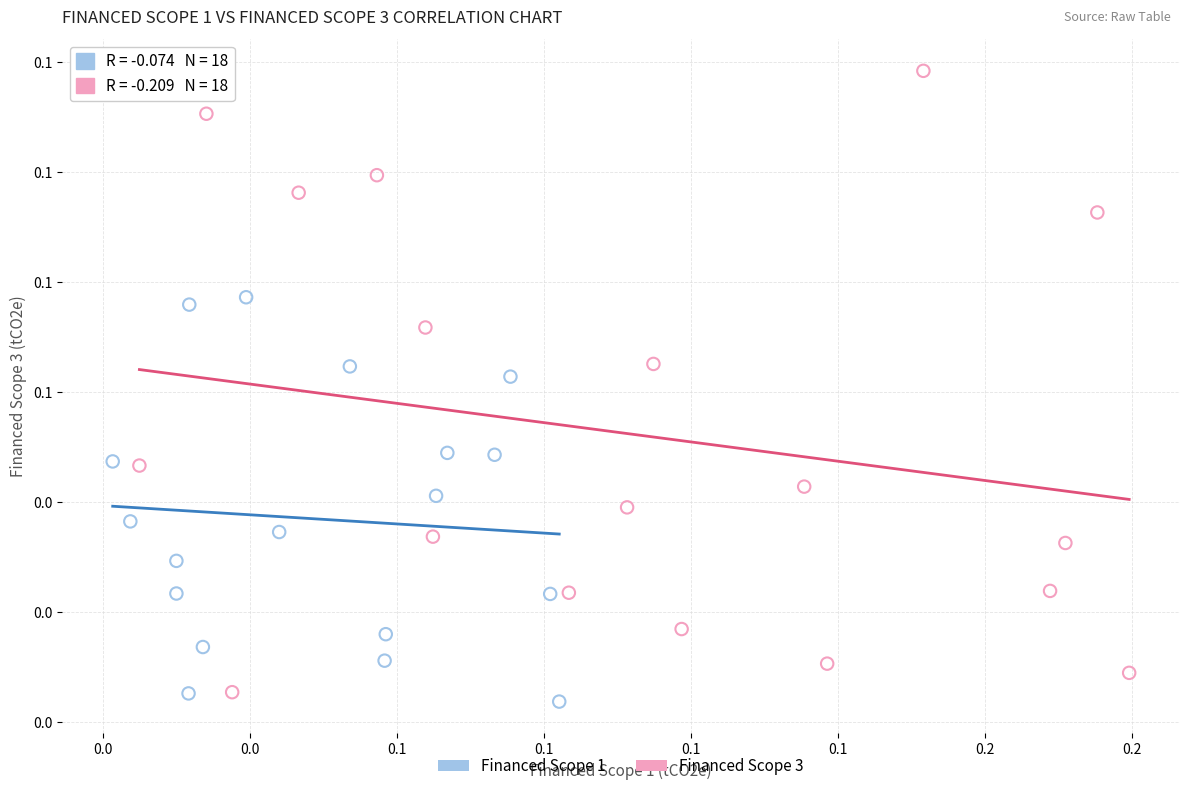

Which series reaches the minimum Y coordinate?

Financed Scope 1